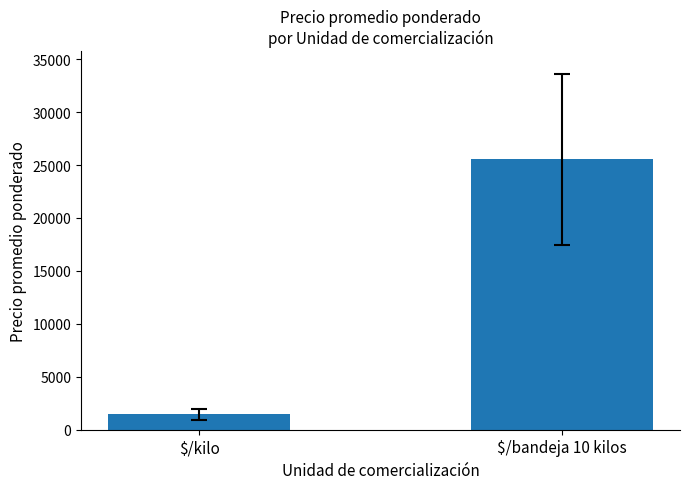

Reading left to right, list all the values displayed in this chart.

1439.1	25538.5